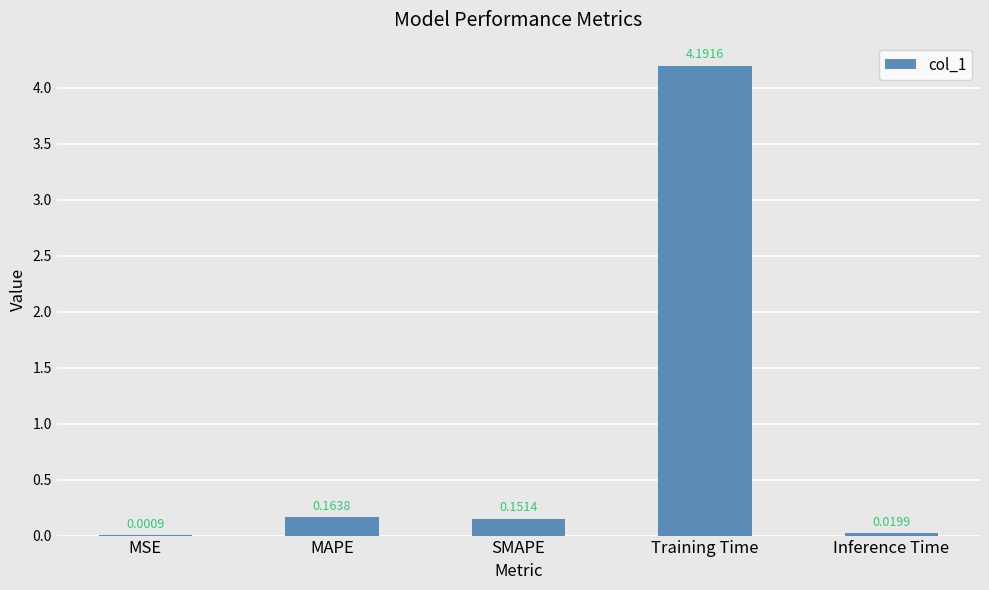

Are the bars horizontal?

No